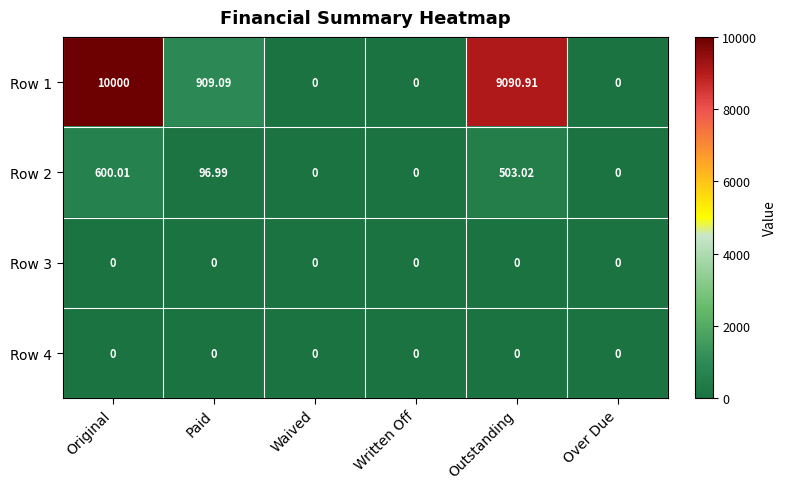

Which series has the largest range (max minus min)?

Row 1